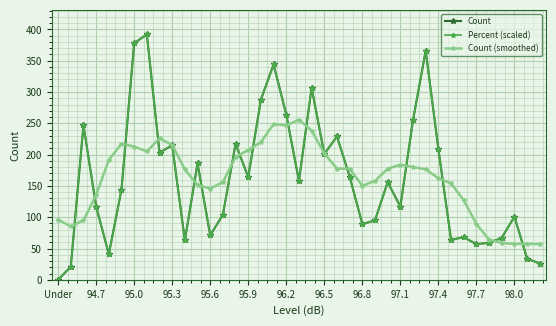

How many series are shown in this chart?

3